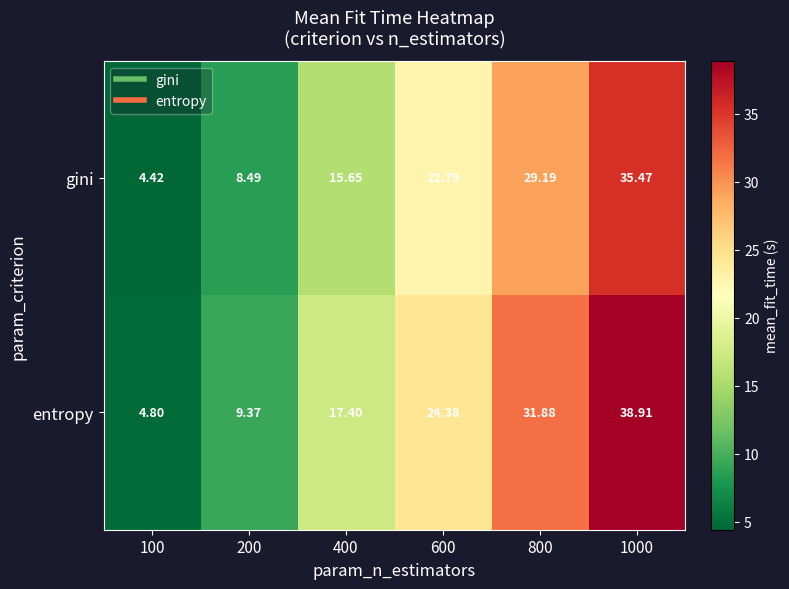

Count the number of categories in the chart.

6